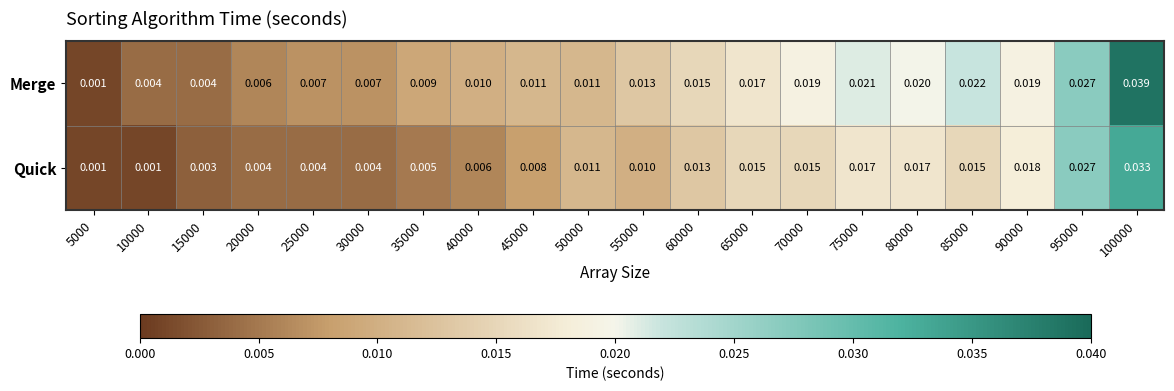

Which series has the largest range (max minus min)?

Merge